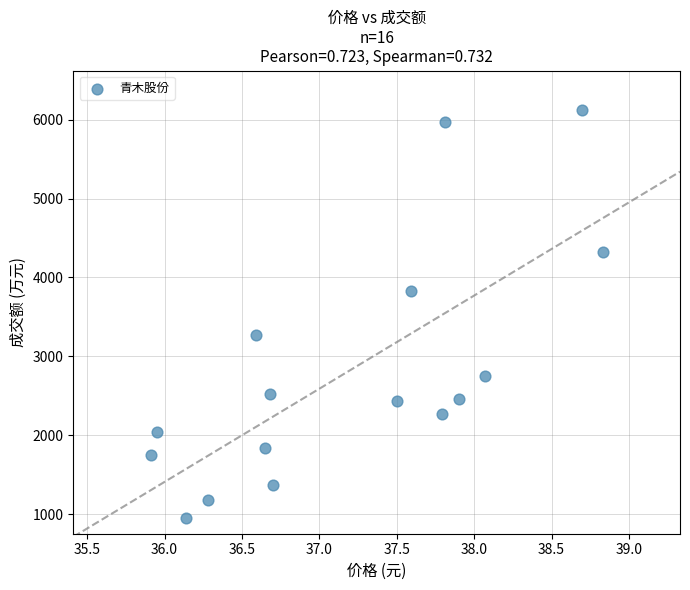

What is the range of Y values (max minus min)?

5172